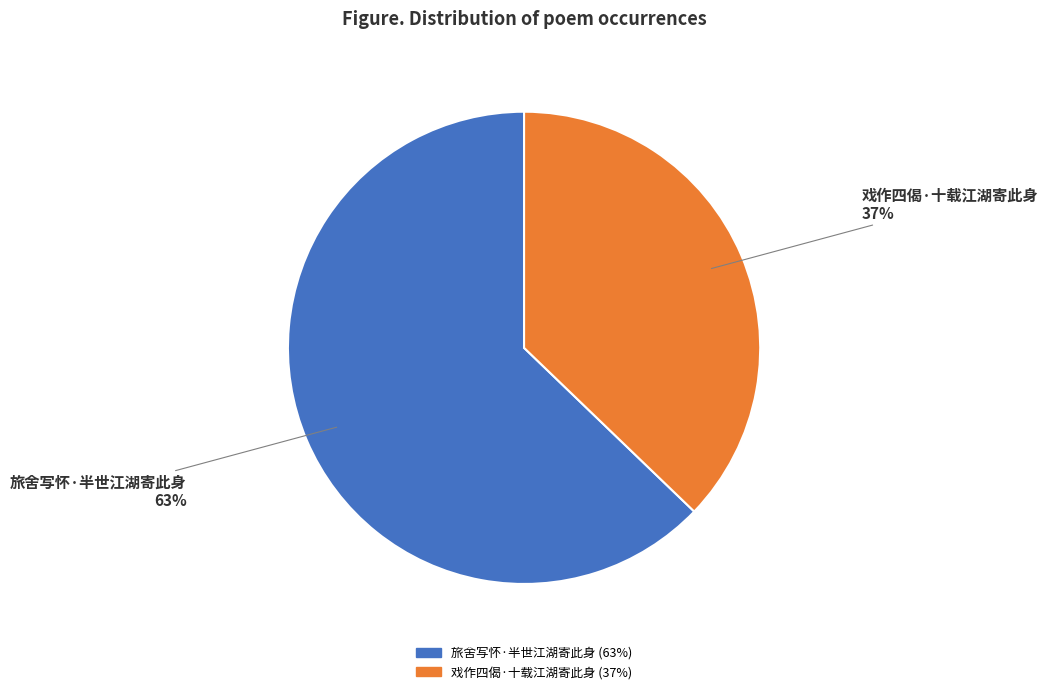

To the nearest percent, what is the combined percentage of 旅舍写怀·半世江湖寄此身 and 戏作四偈·十载江湖寄此身?

100%